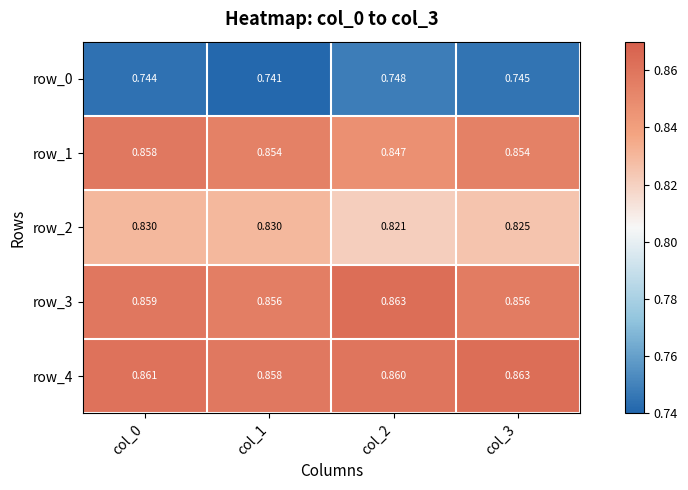

At col_2, list the series in order from largest to smallest.

row_3, row_4, row_1, row_2, row_0